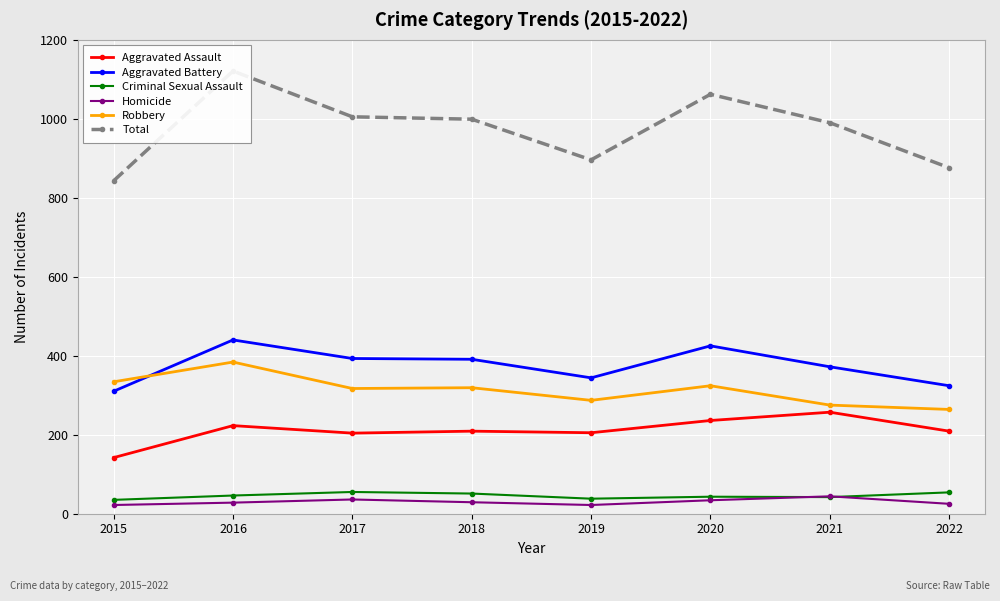

At how many categories does at least one series exceed 433?

8